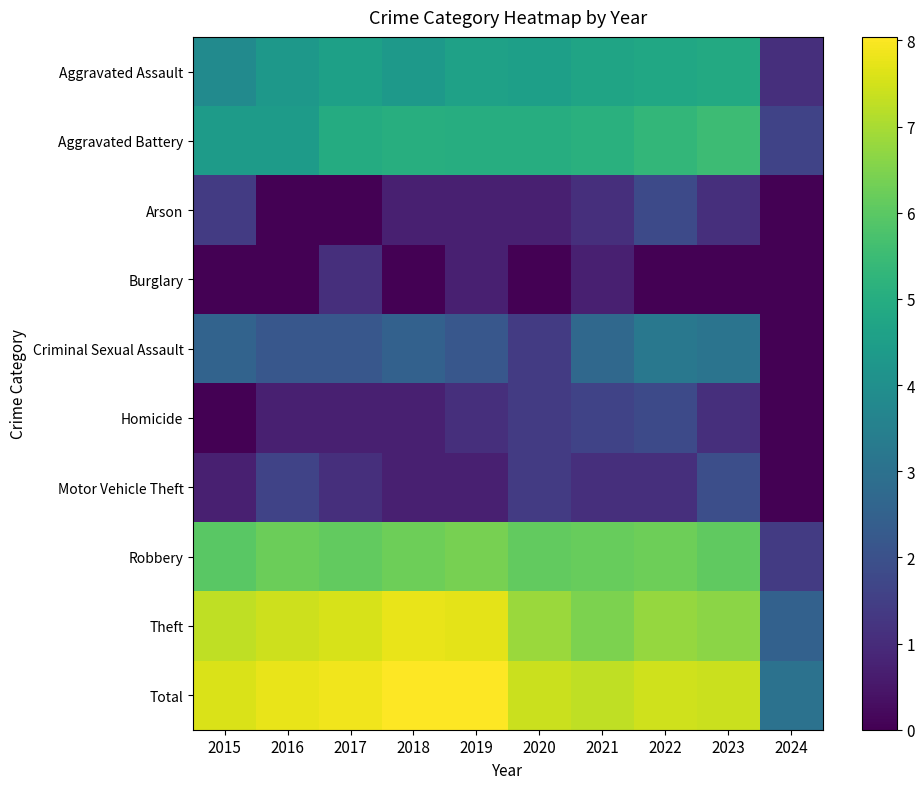

What is the greatest value displayed?

8.0